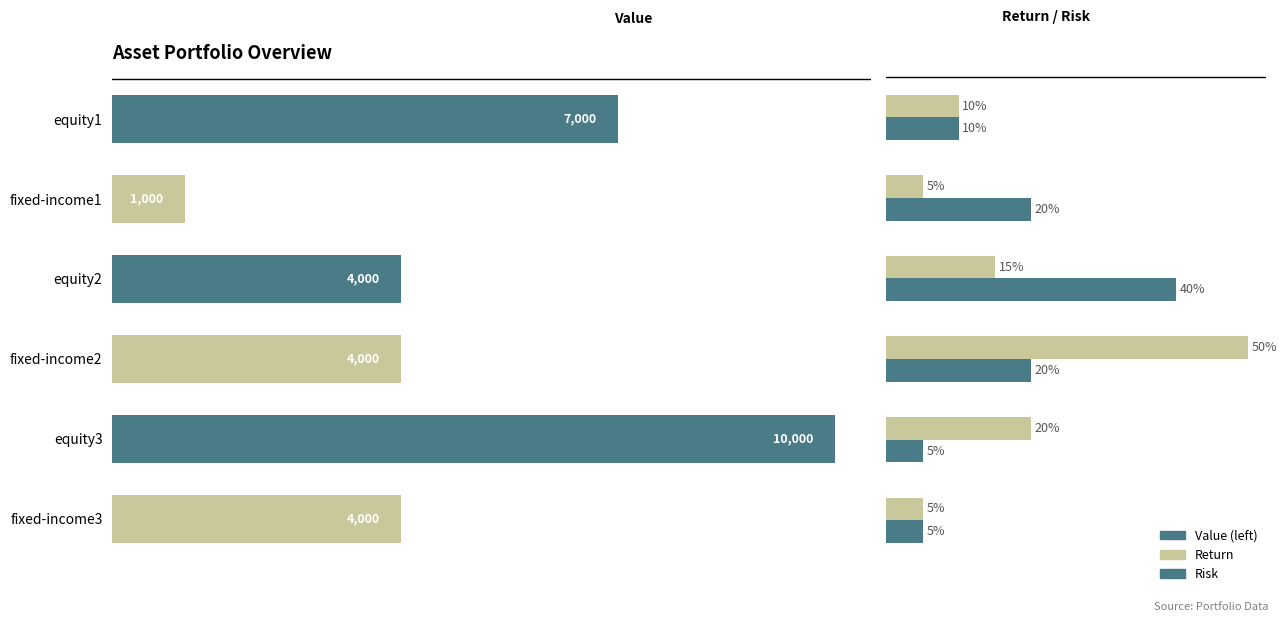

How many bars are there in total?

18